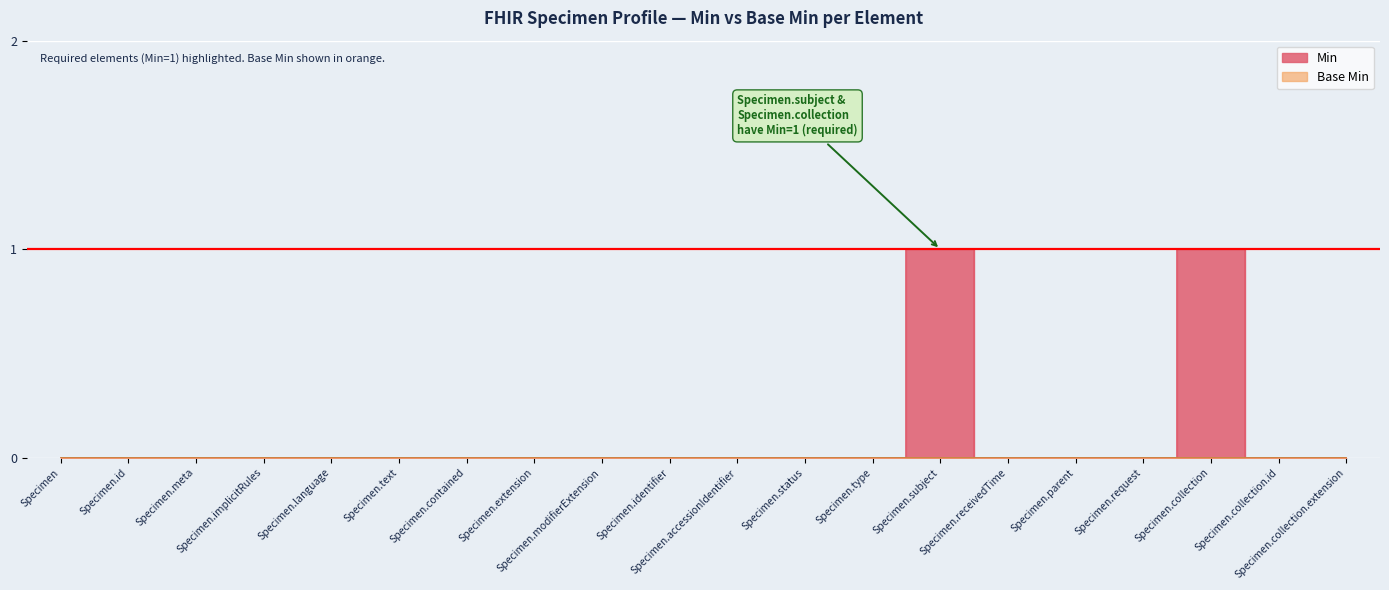

List the labels in order of value, largest first.

Specimen.subject, Specimen.collection, Specimen, Specimen.id, Specimen.meta, Specimen.implicitRules, Specimen.language, Specimen.text, Specimen.contained, Specimen.extension, Specimen.modifierExtension, Specimen.identifier, Specimen.accessionIdentifier, Specimen.status, Specimen.type, Specimen.receivedTime, Specimen.parent, Specimen.request, Specimen.collection.id, Specimen.collection.extension